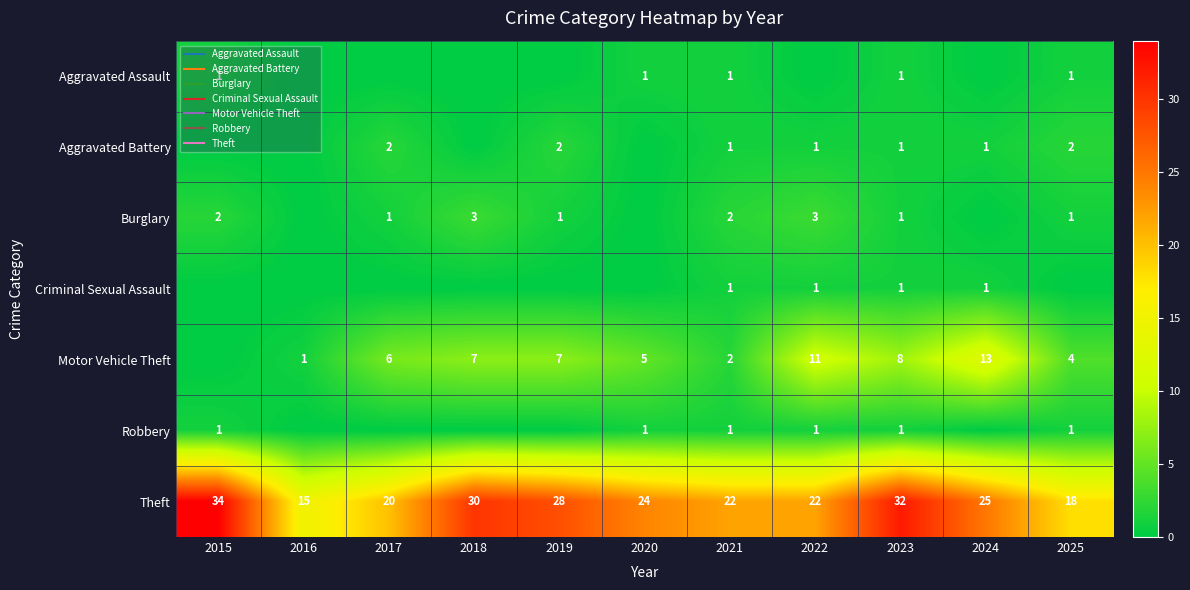

At how many categories does at least one series exceed 9?

11